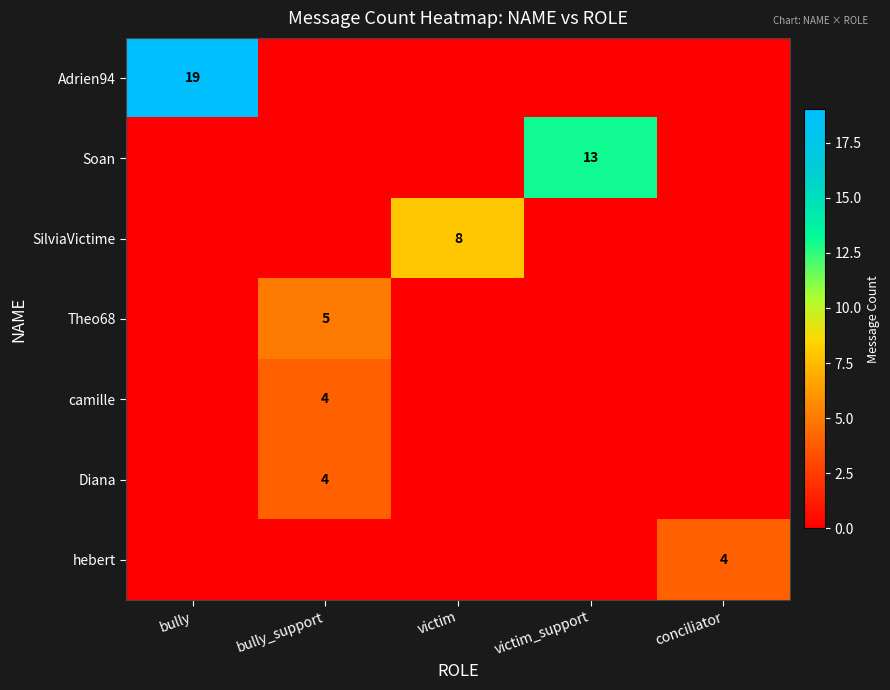

The Theo68 series shows 2 at bully_support. True or false?

False